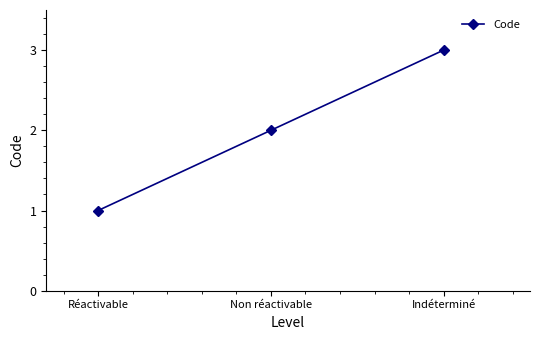

What is the maximum value shown in the chart?

3